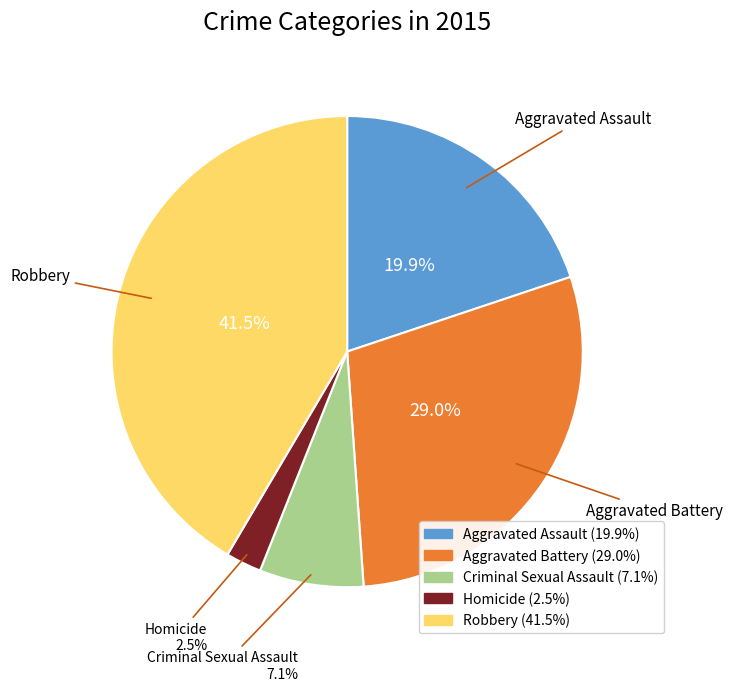

Does Robbery represent more than half of the total?

No